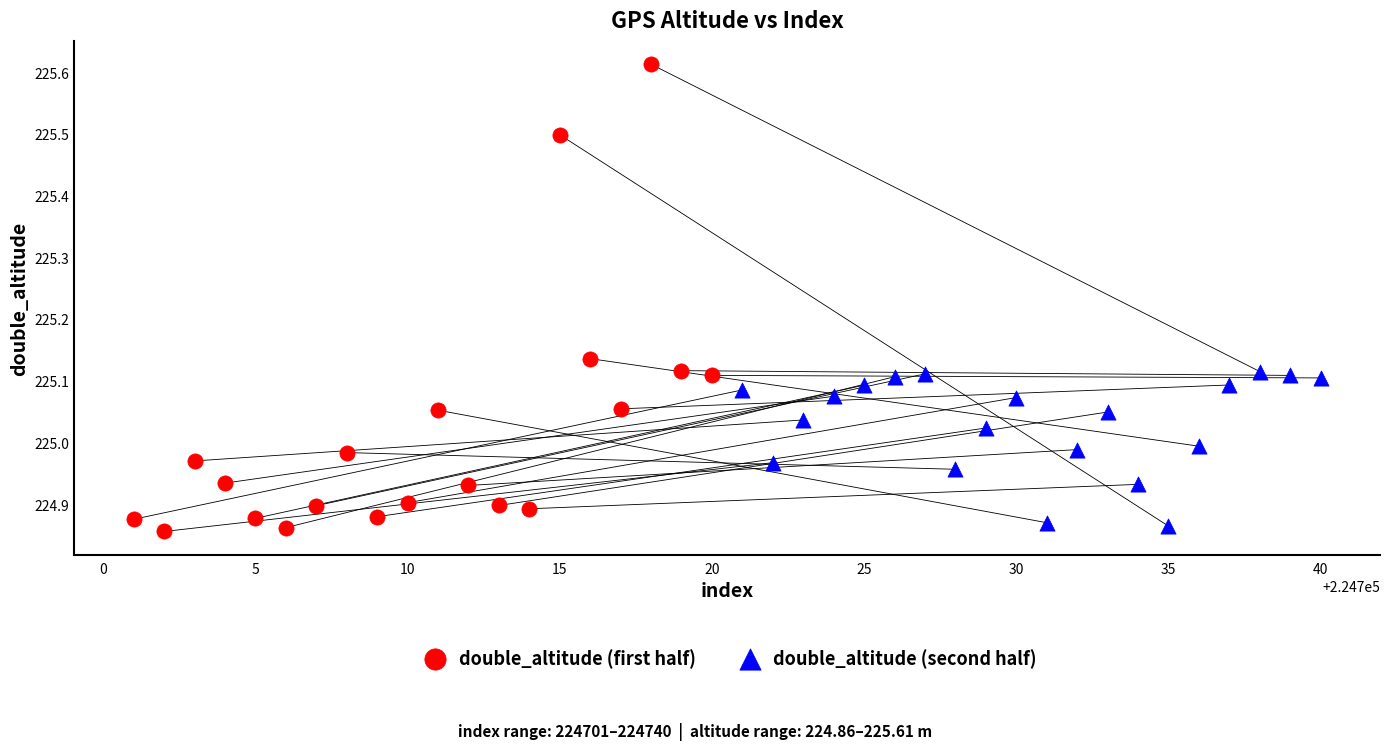

Which series reaches the maximum Y coordinate?

double_altitude (first half)